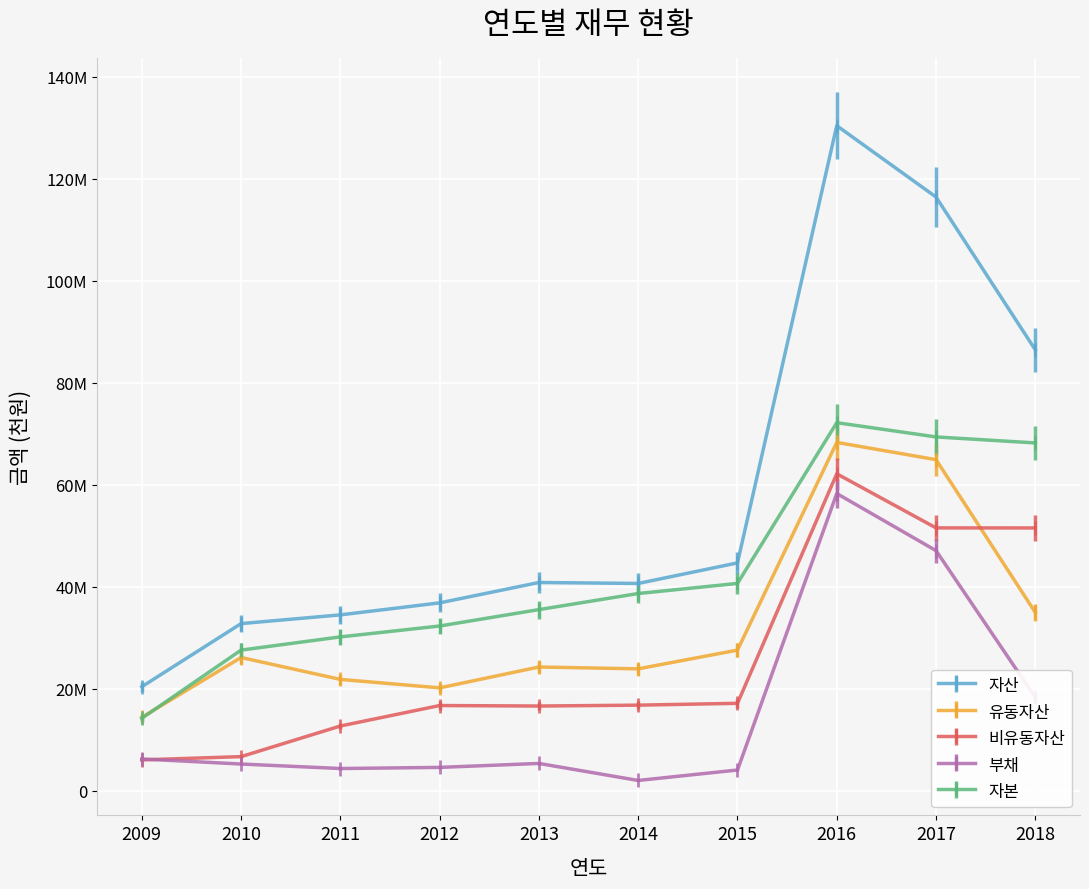

Reading right to left, what are all the values shown in this chart?

자산: 86441024	116428169	130429497	44656057	40624695	40810184	36814530	34459991	32746713	20363461
유동자산: 34929983	64905982	68293388	27546679	23873673	24232514	20139115	21802827	26095401	14351767
비유동자산: 51511040	51522188	62136109	17109377	16751022	16577670	16675415	12657163	6651312	6011694
부채: 18250867	47060537	58265799	4025315	1976471	5315504	4539810	4319515	5200427	6188565
자본: 68190156	69367632	72163698	40630742	38648224	35494681	32274720	30140476	27546286	14174897